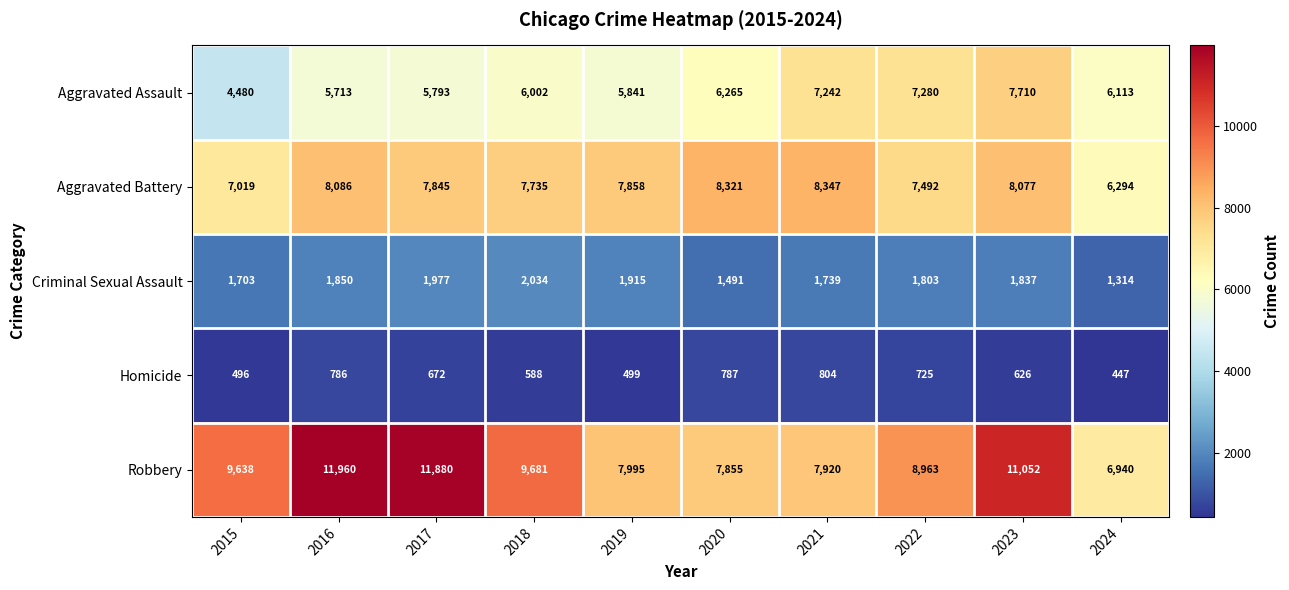

Count the number of categories in the chart.

10